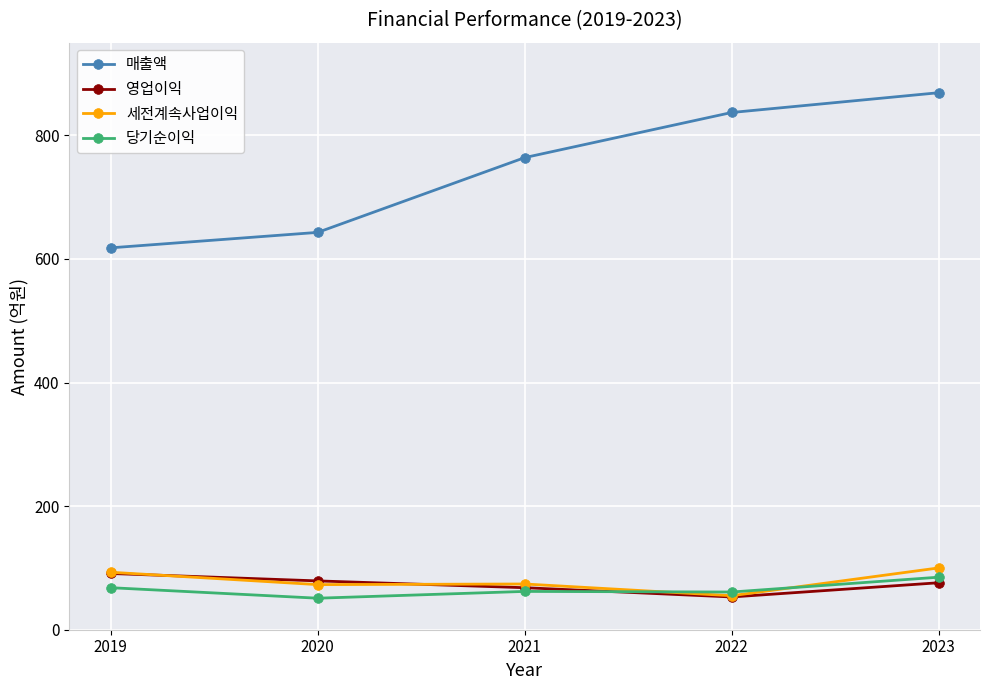

True or false: 당기순이익 and 매출액 intersect in this chart.

False